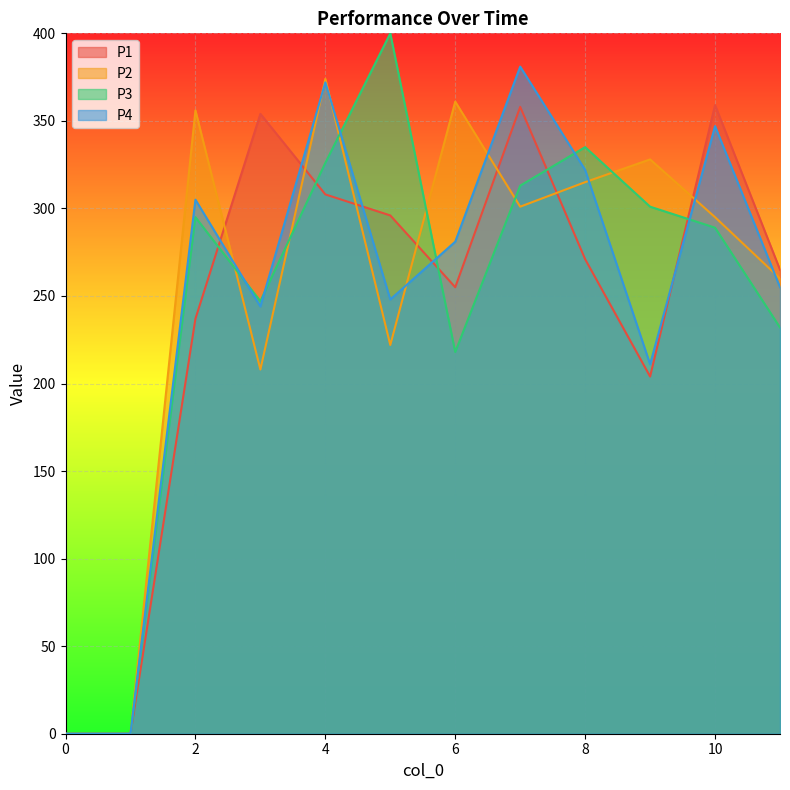

Is the value of P3 at 5 greater than the value of P2 at 9?

Yes